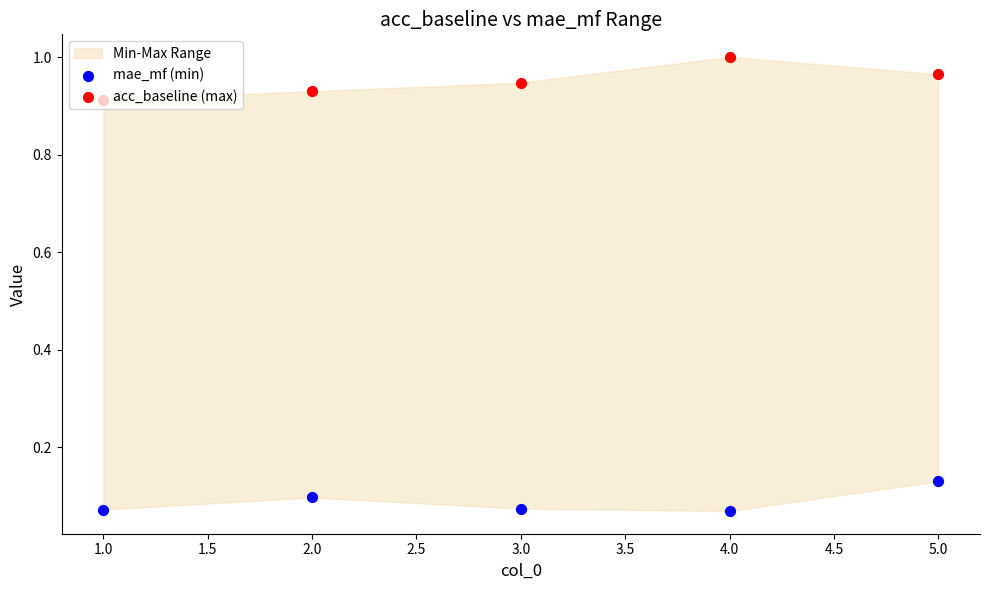

Which series contains the lowest Y value?

mae_mf (min)